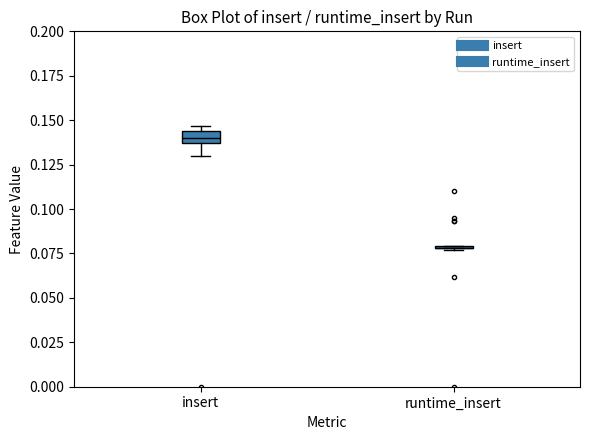

Comparing the boxes themselves (not the whiskers), which one is the tallest?

insert